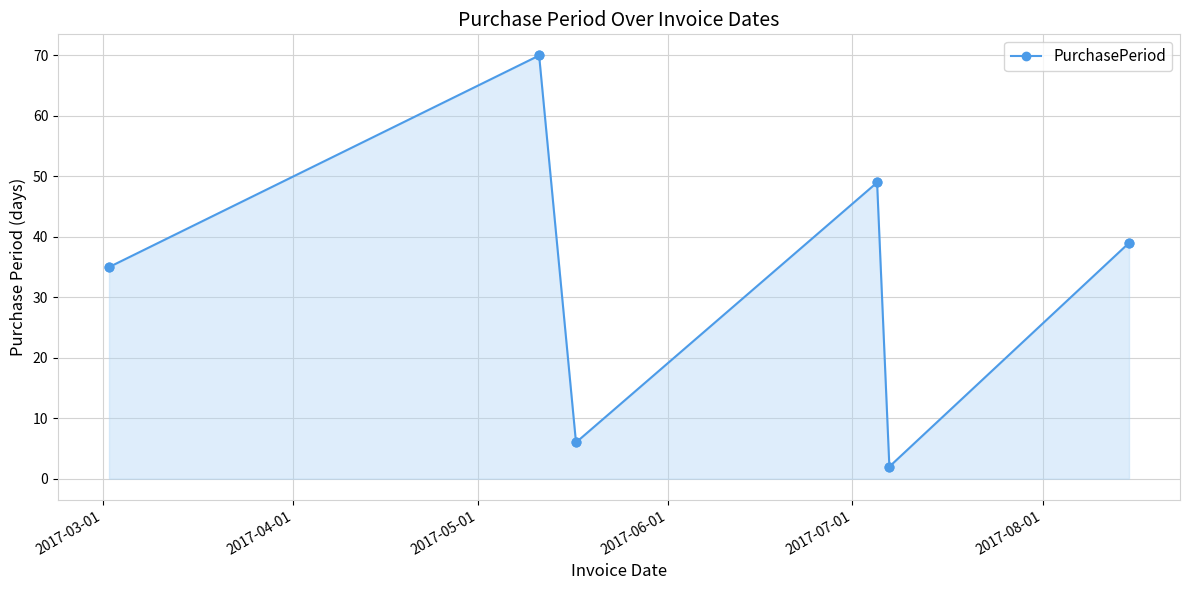

What is the sum of all values?

201